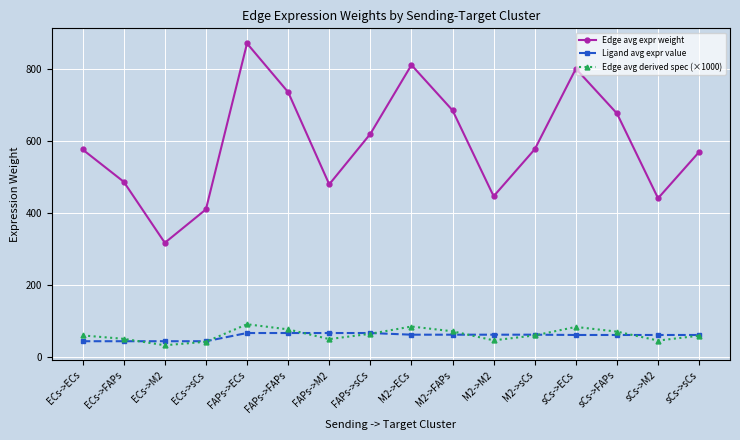

What is the label of the 14th point from the left?

sCs->FAPs